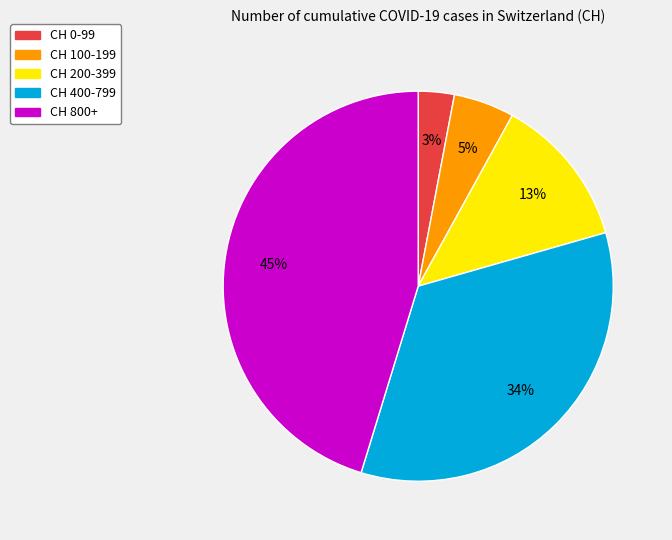

To the nearest percent, what is the difference between the largest and smallest slice percentages?

42%